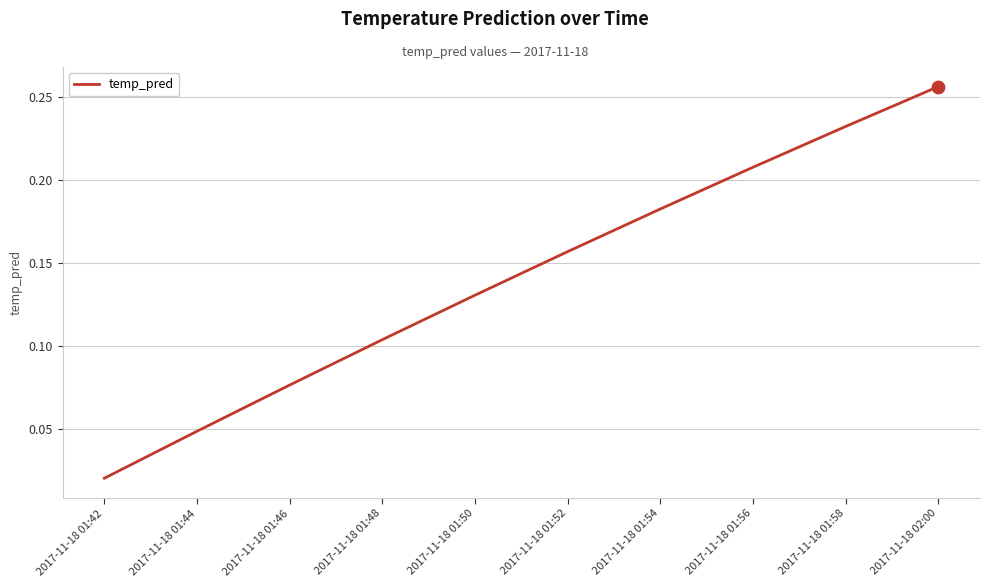

Between 2017-11-18 01:54 and 2017-11-18 01:58, which is larger?

2017-11-18 01:58